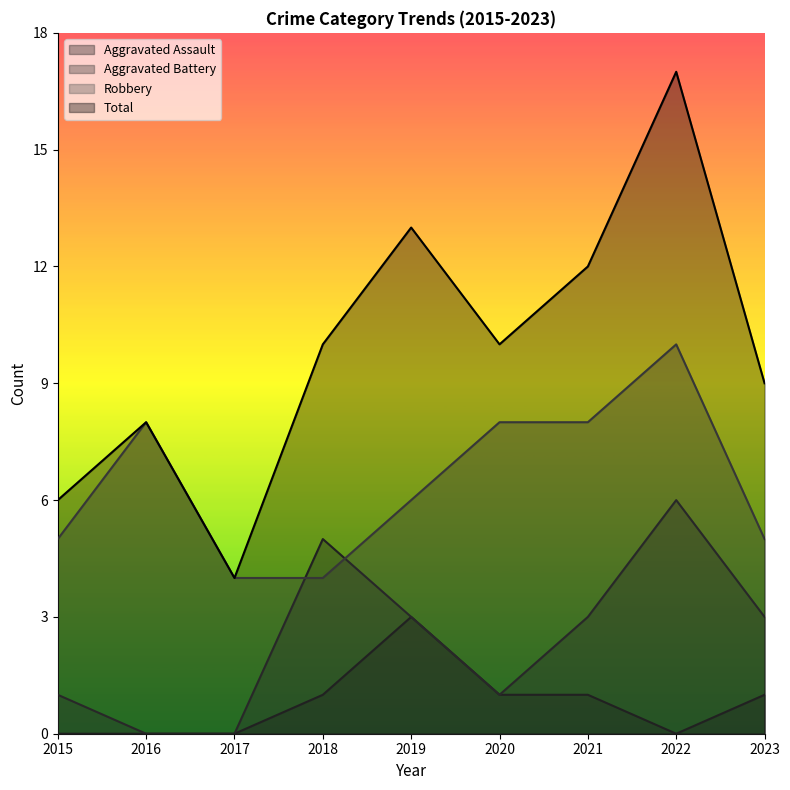

Is it true that Total equals 6 at 2017?

False